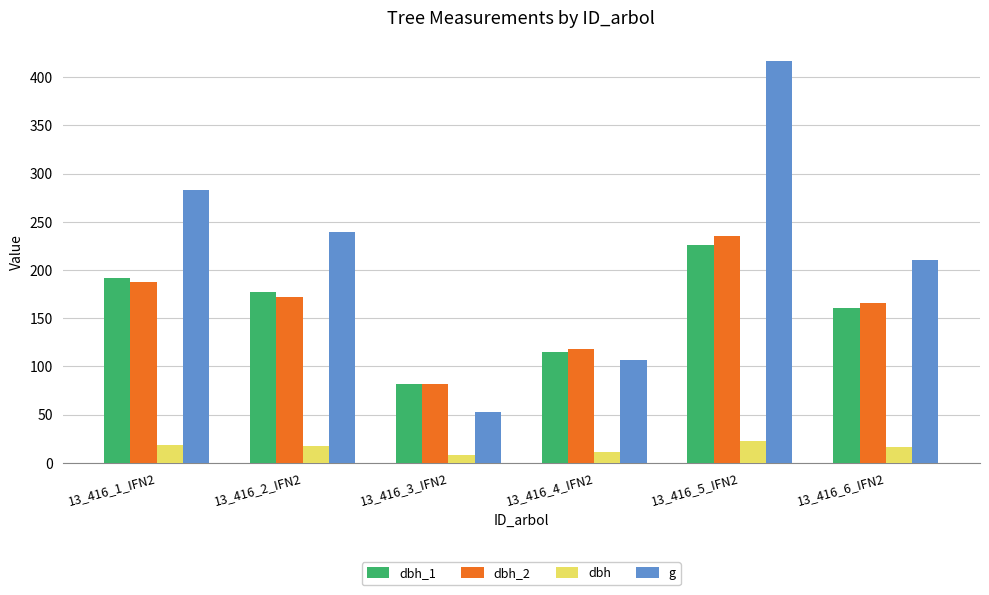

Is it true that g equals 372.2 at 13_416_1_IFN2?

False